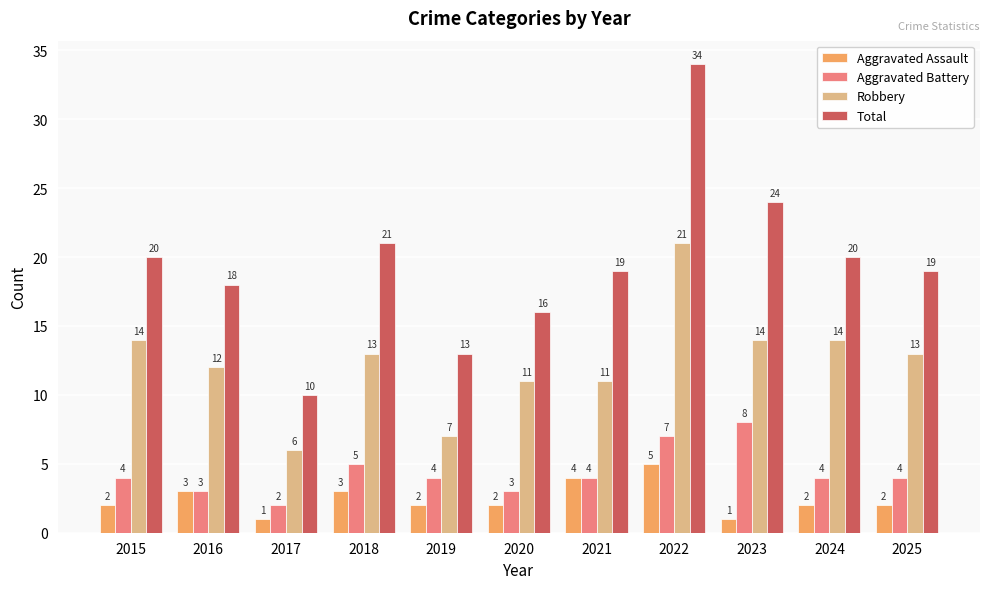

What is the value of the Total bar at the 7th from the left?

19